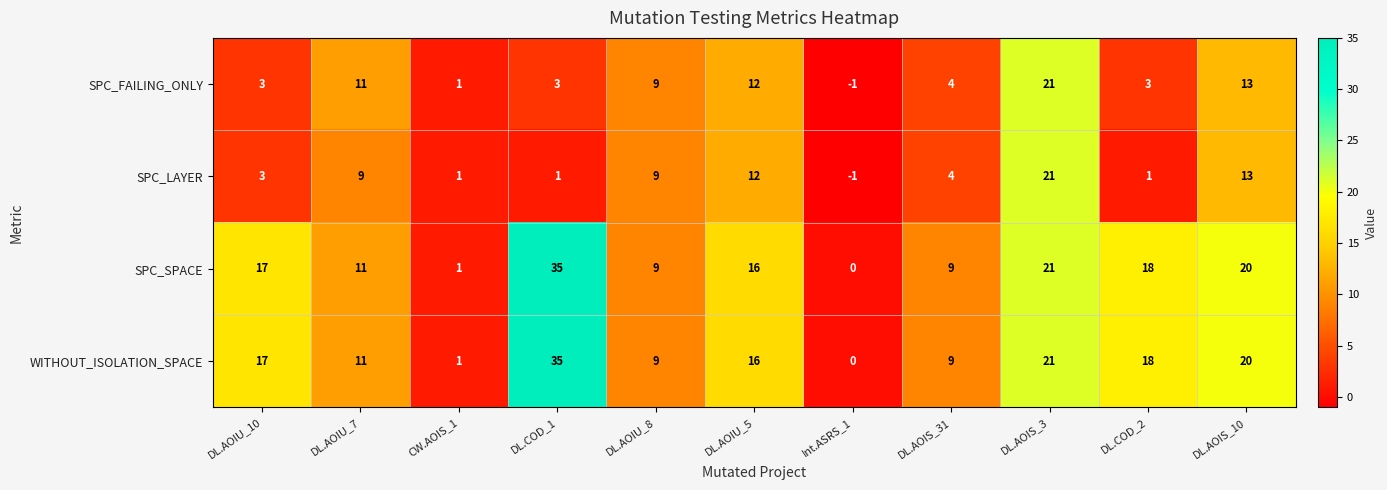

The value of SPC_FAILING_ONLY at DL.AOIU_8 is 9. True or false?

True